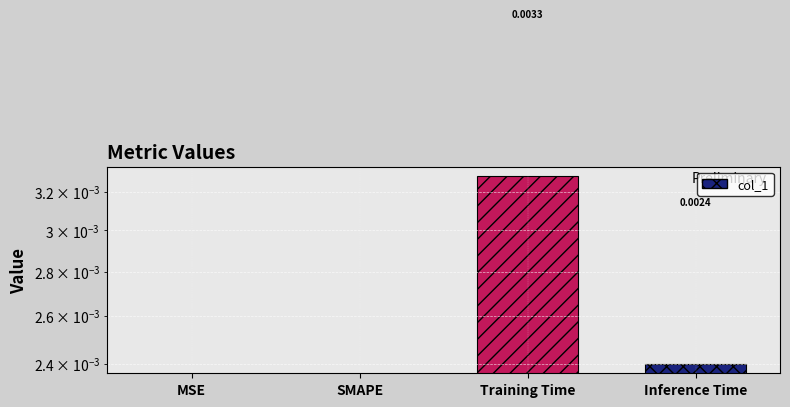

List the labels in order of value, largest first.

Training Time, Inference Time, MSE, SMAPE